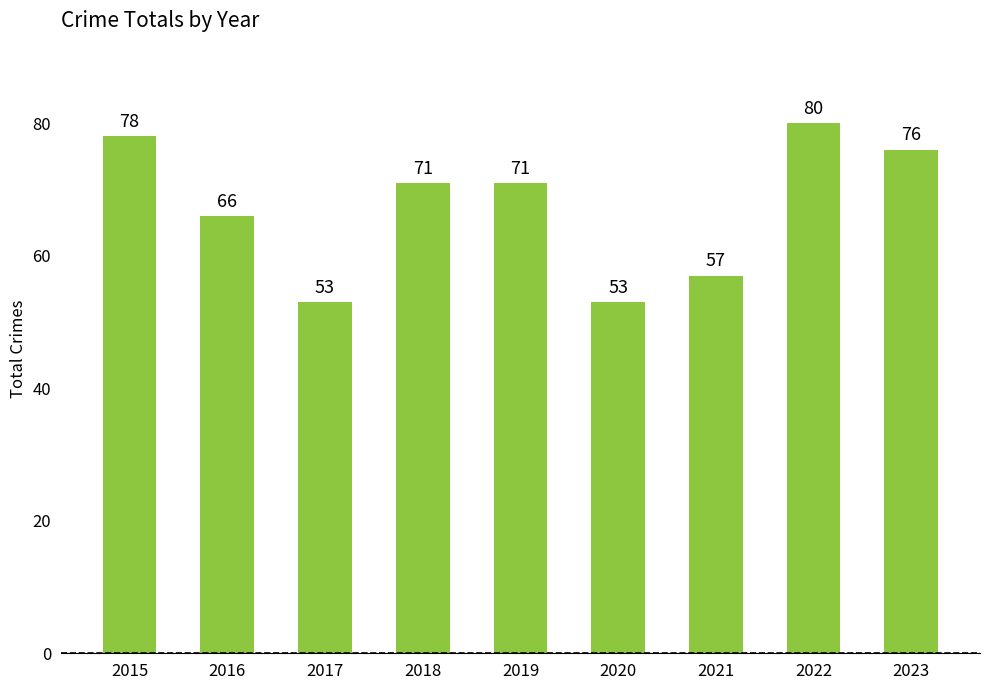

The chart shows a value of 22 at 2018. True or false?

False